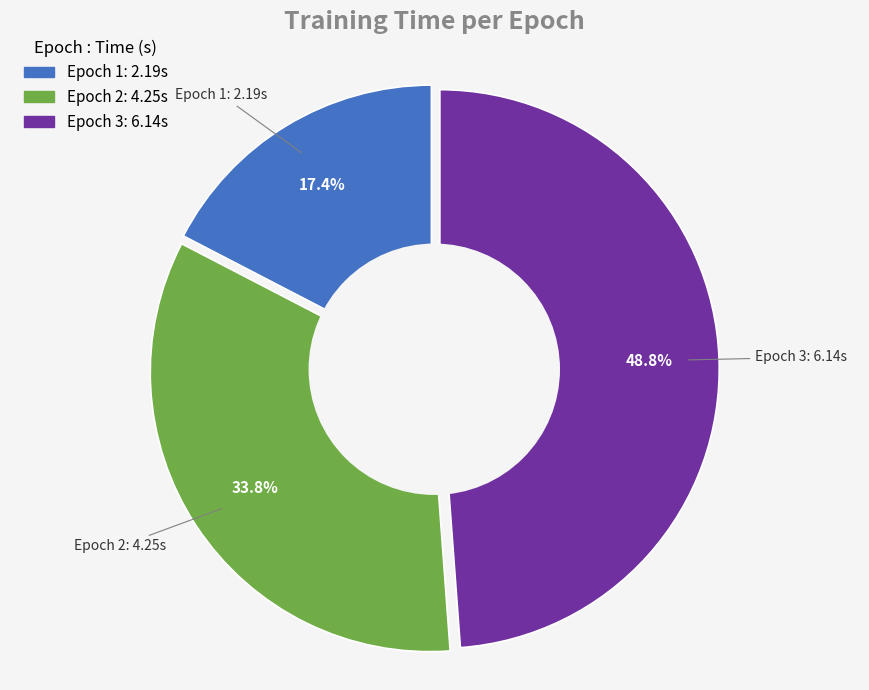

What is the ratio of the value at Epoch 2 to the value at Epoch 3?

0.7